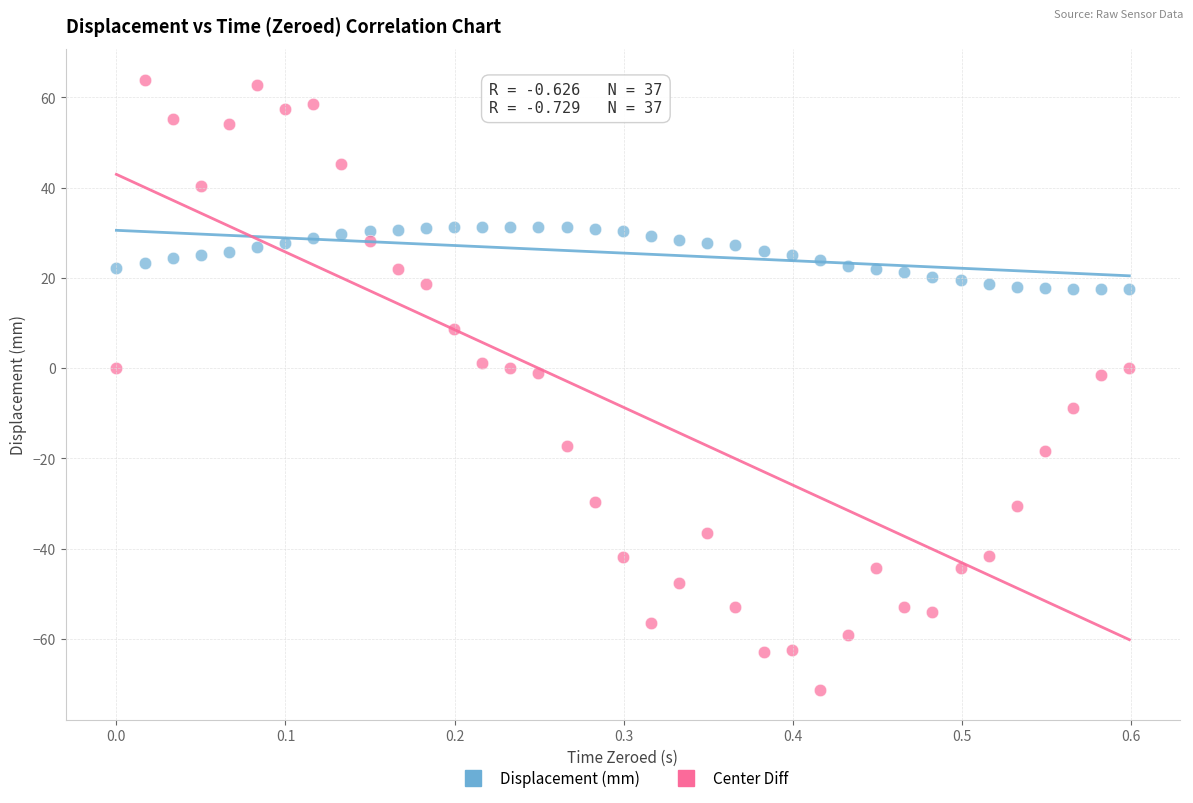

Which series reaches the minimum Y coordinate?

Center Diff